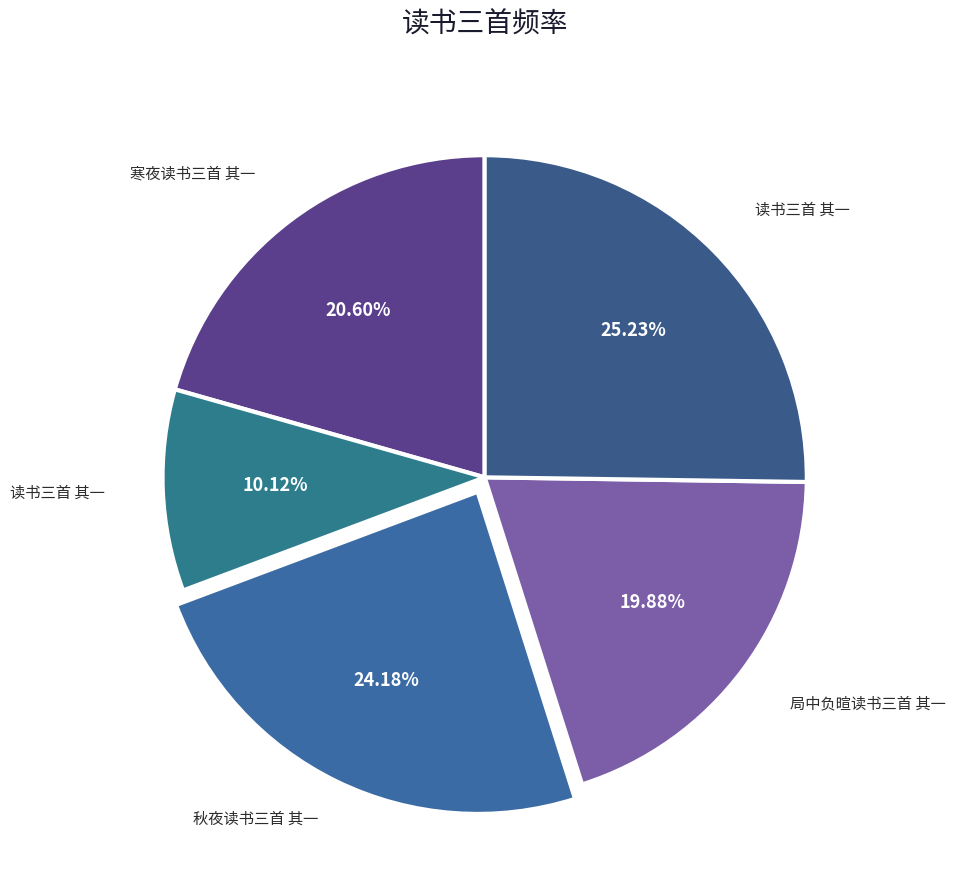

Count the number of slices in the pie.

5